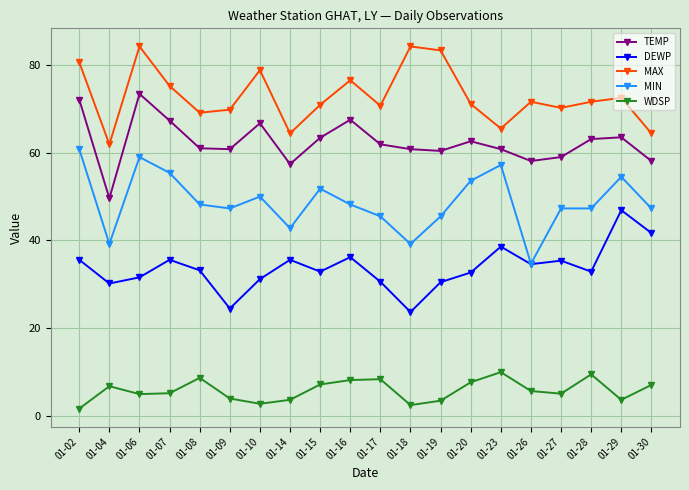

Which category has the lowest value in the MAX series?

01-04